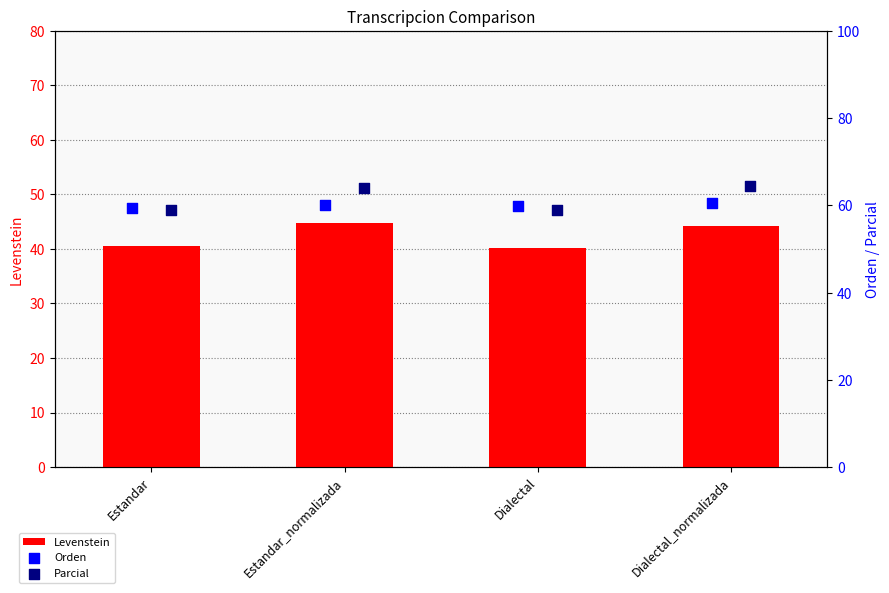

Is the value of Parcial at Dialectal greater than the value of Levenstein at Dialectal_normalizada?

Yes